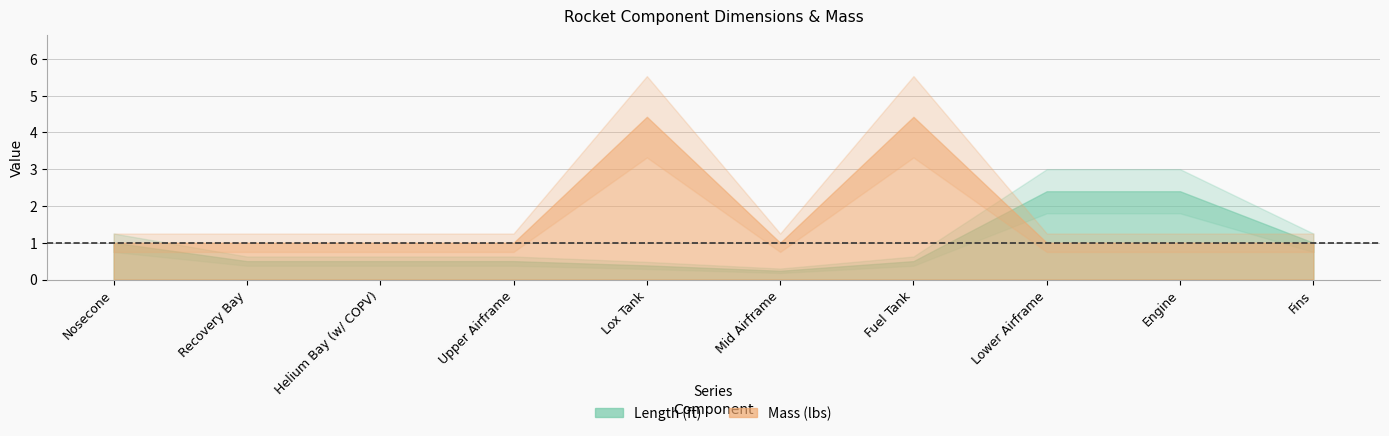

How many intersections are there between Mass (lbs) and Length (ft)?

1